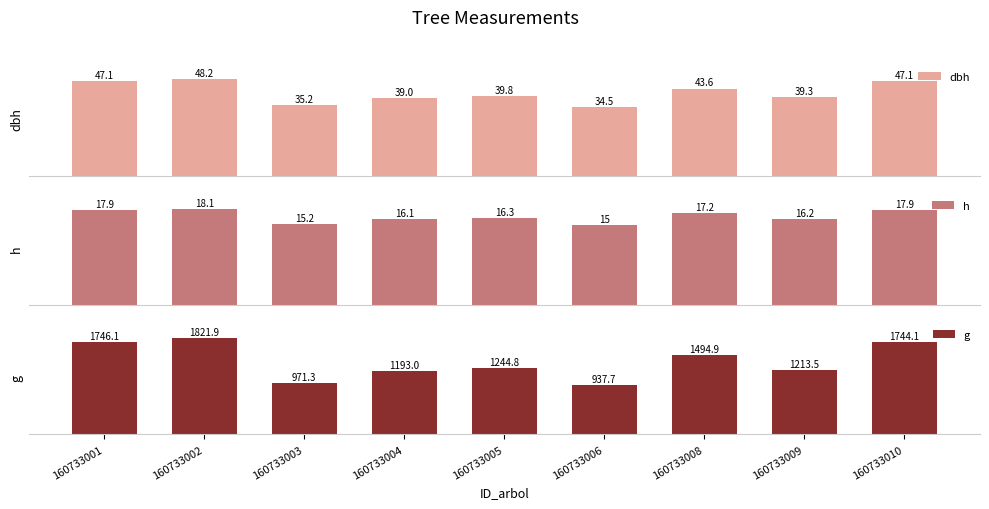

How many groups of bars are there?

9